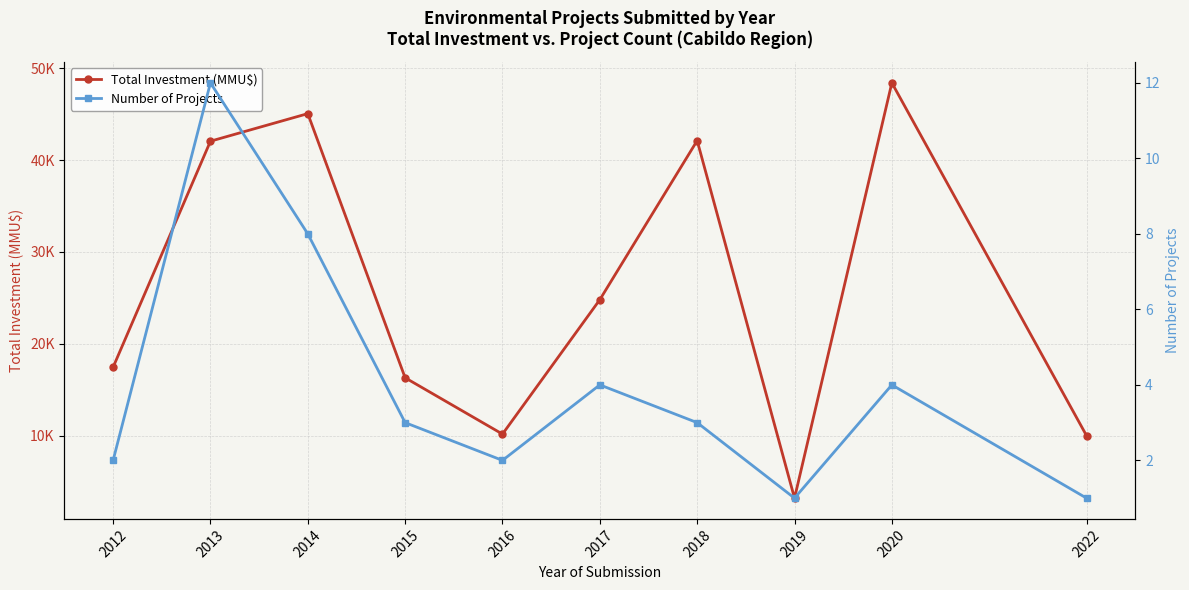

Which series has the largest range (max minus min)?

Total Investment (MMU$)